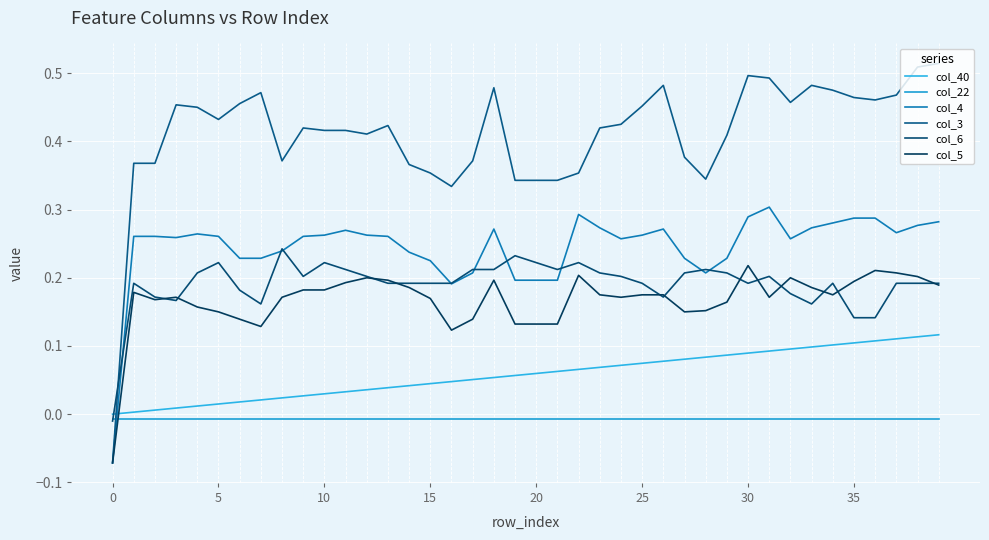

Does the chart have visible grid lines?

Yes